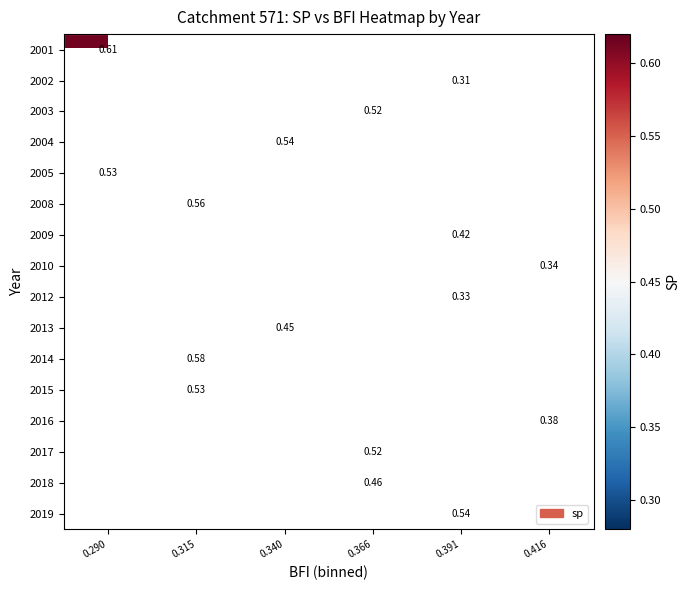

Which category has the lowest value across all series?

0.391